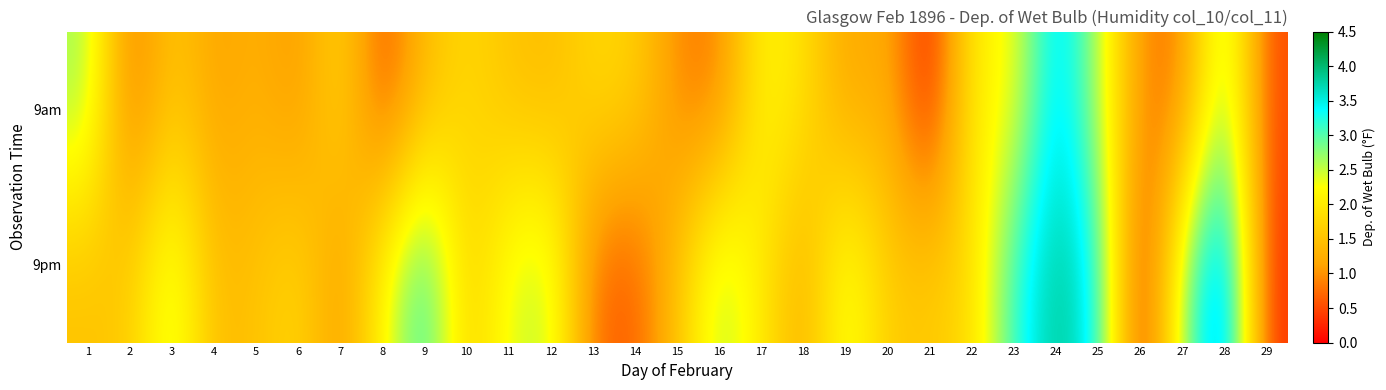

Which category has the highest value across all series?

28